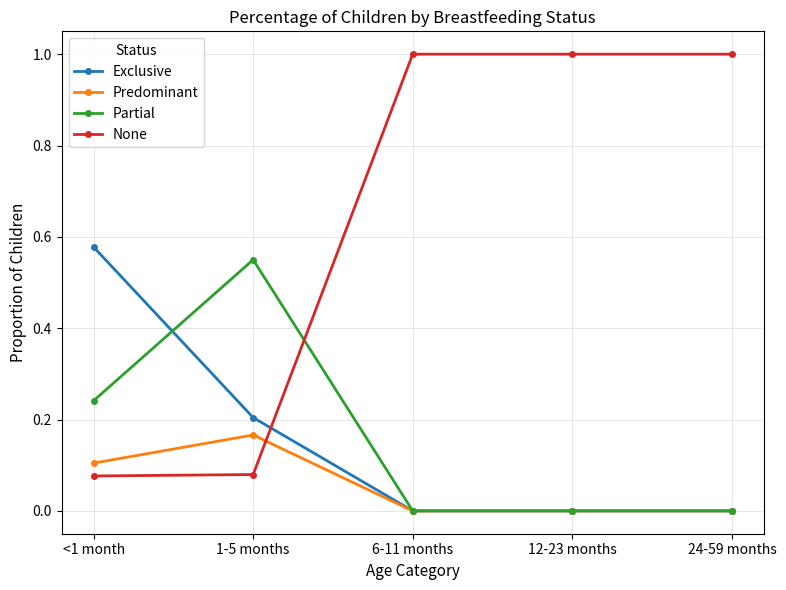

What is the label of the 2nd point from the right?

12-23 months